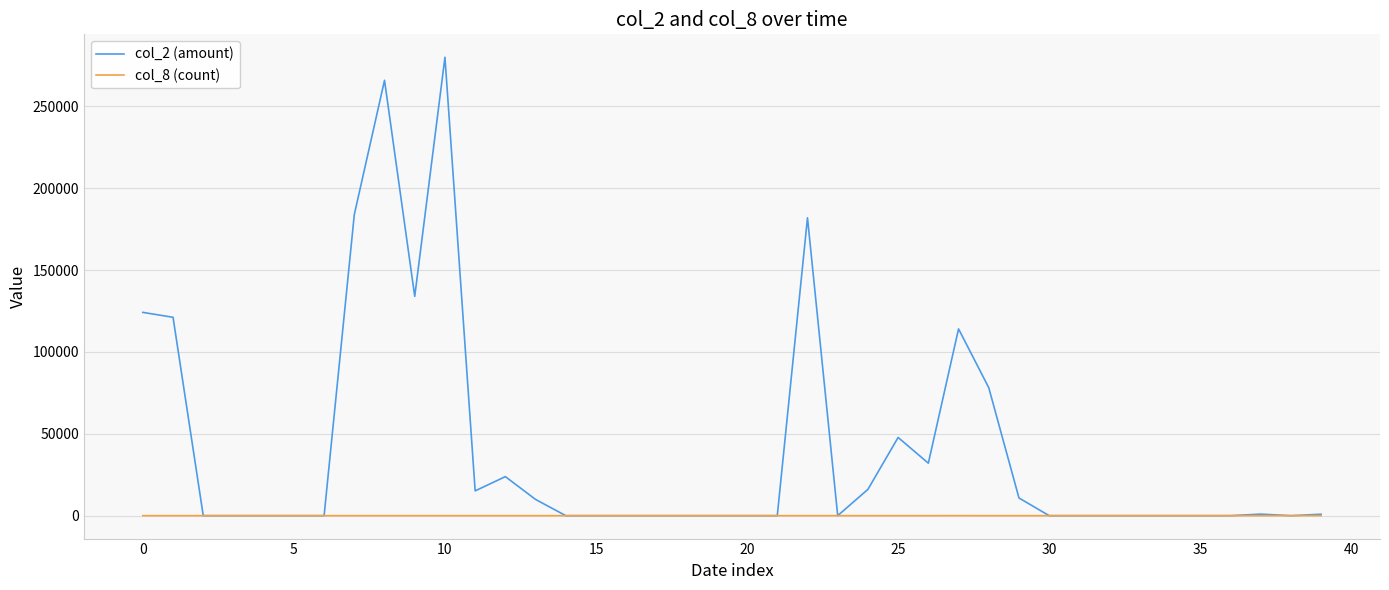

Rank the series by their maximum value, from highest to lowest.

col_2 (amount), col_8 (count)